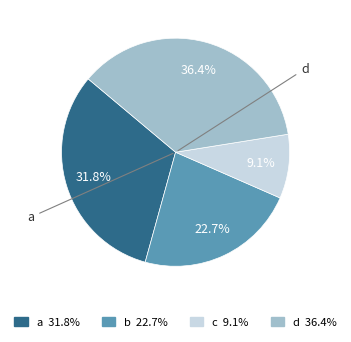

To the nearest percent, what is the difference between the a and b slice percentages?

9%